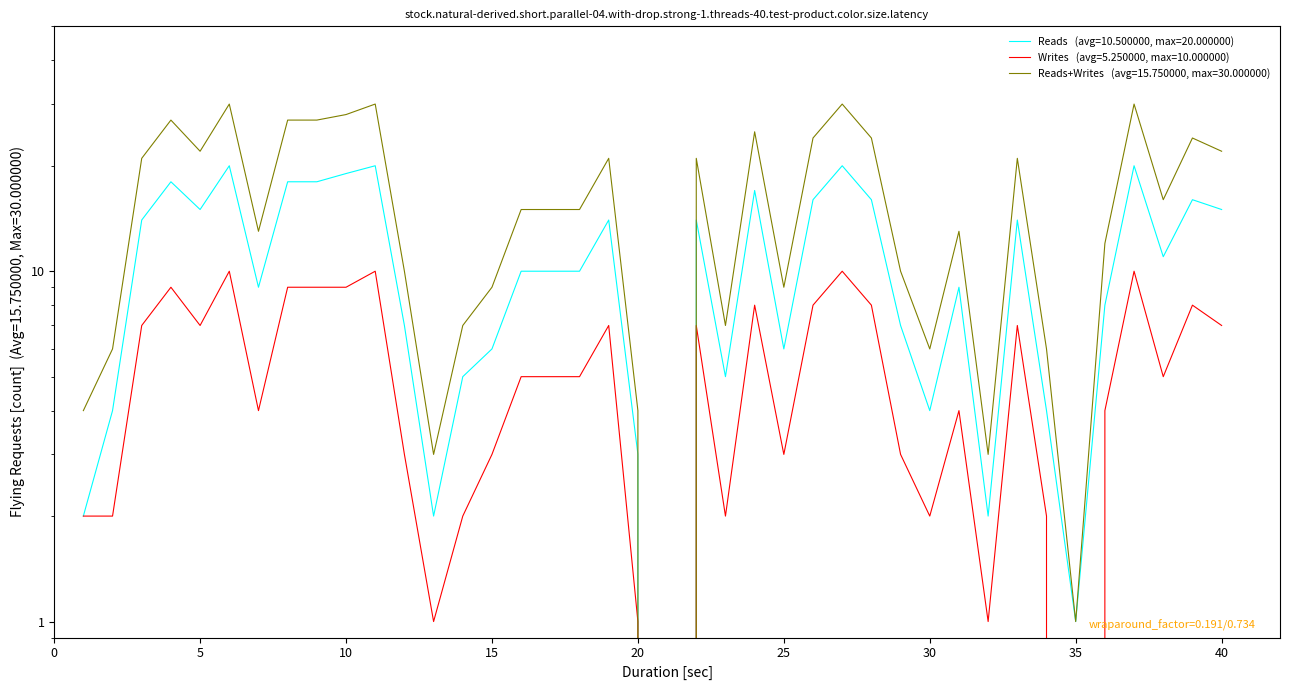

What value does the Reads+Writes series have at 18, to the nearest 10?

20